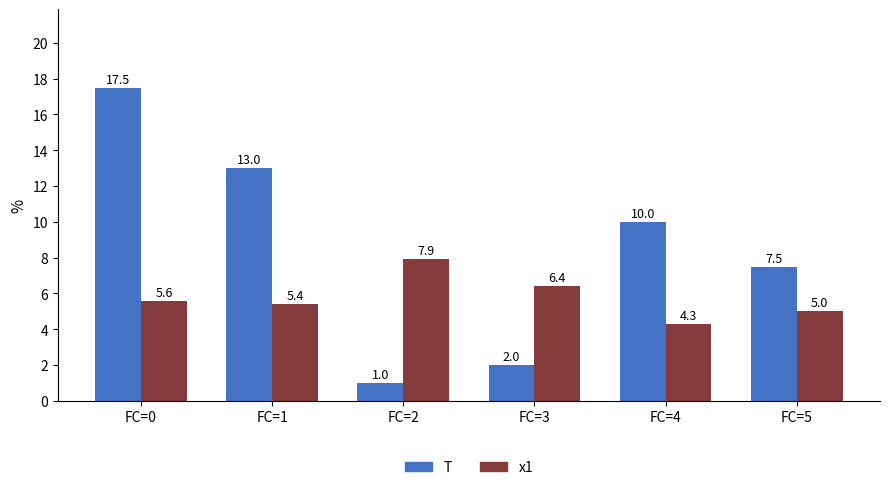

How many distinct data groups are displayed?

2